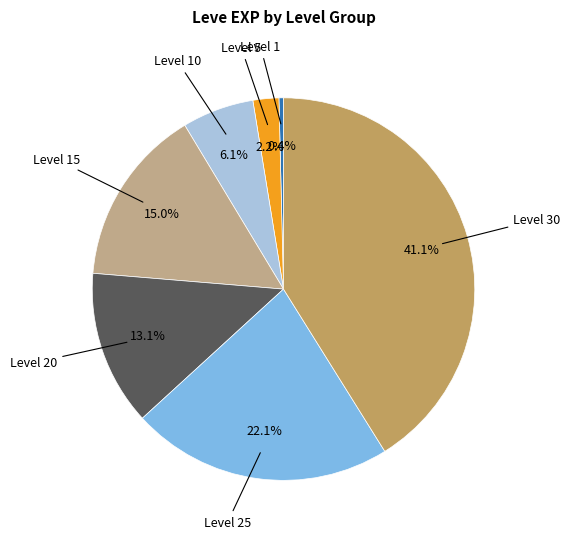

Does any single category account for the majority?

No